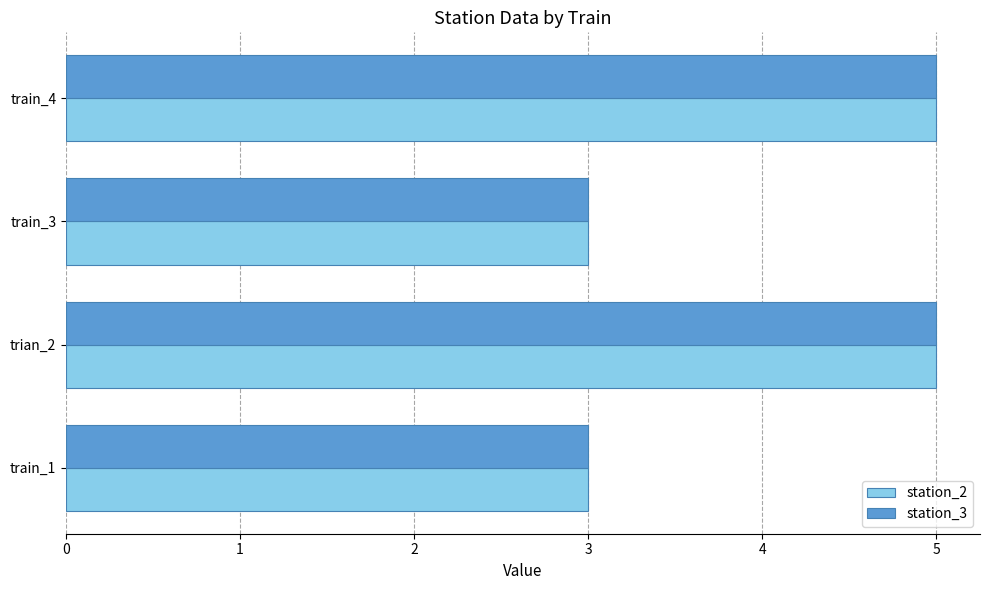

What is the minimum value shown in the chart?

3